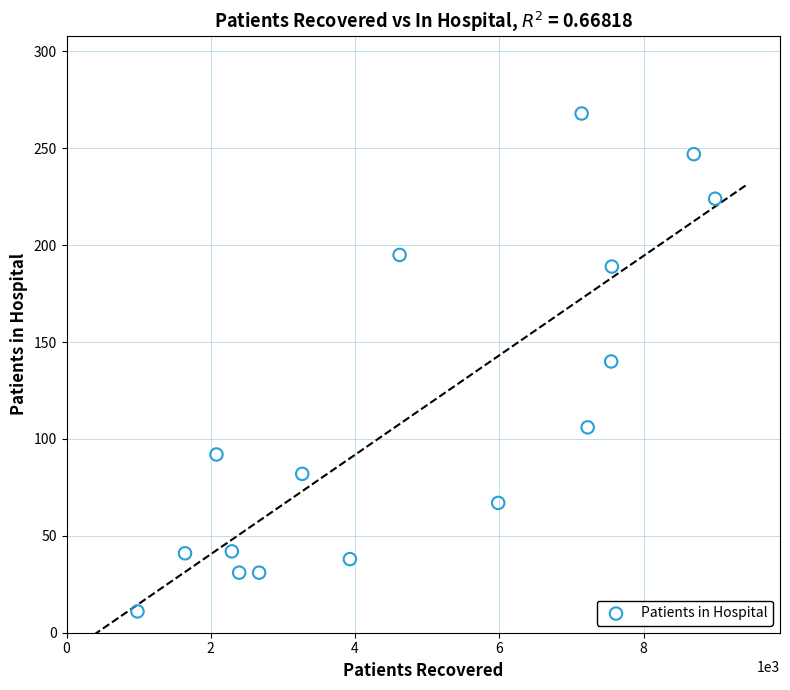

What is the range of X values (max minus min)?

8009